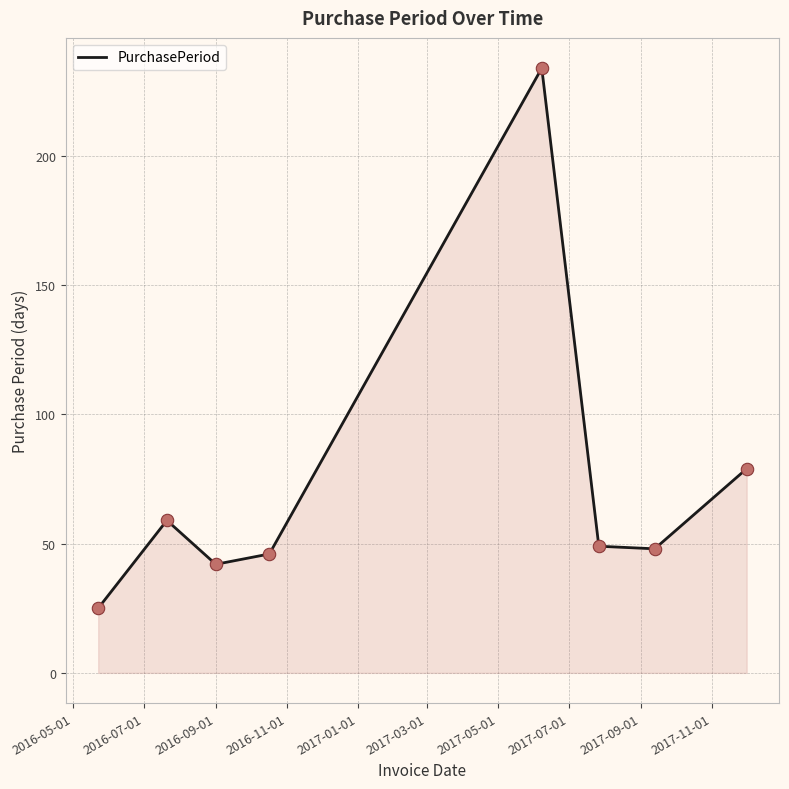

What is the smallest value displayed?

25